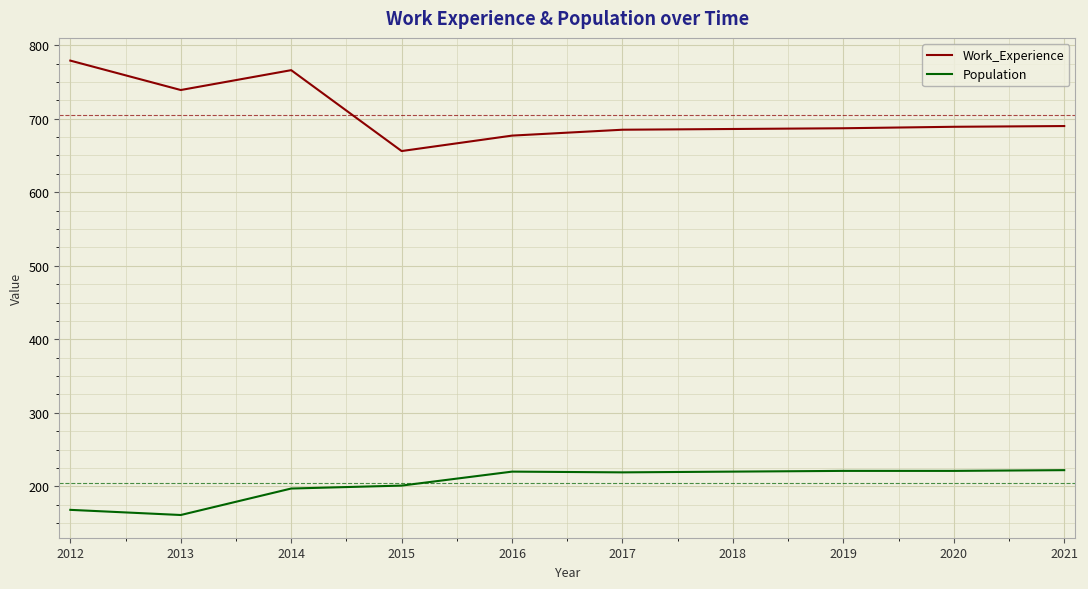

What is the total value across all series at 2019?

908